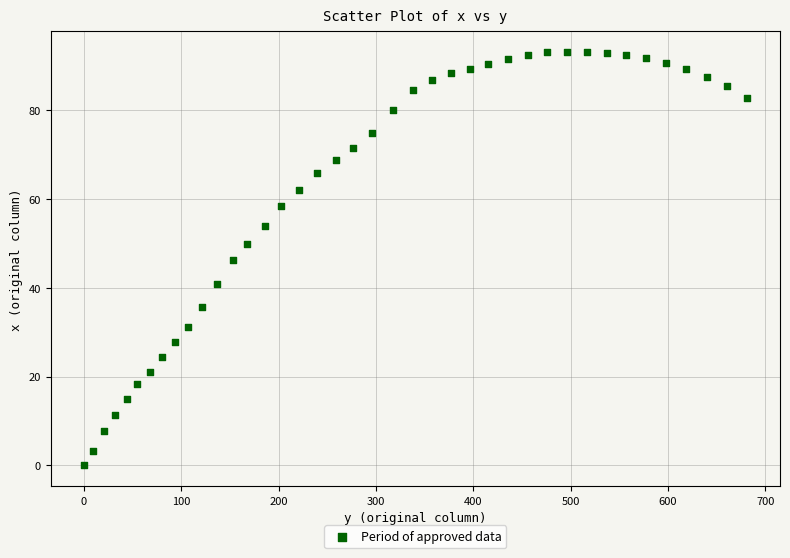

What is the range of X values (max minus min)?

681.1